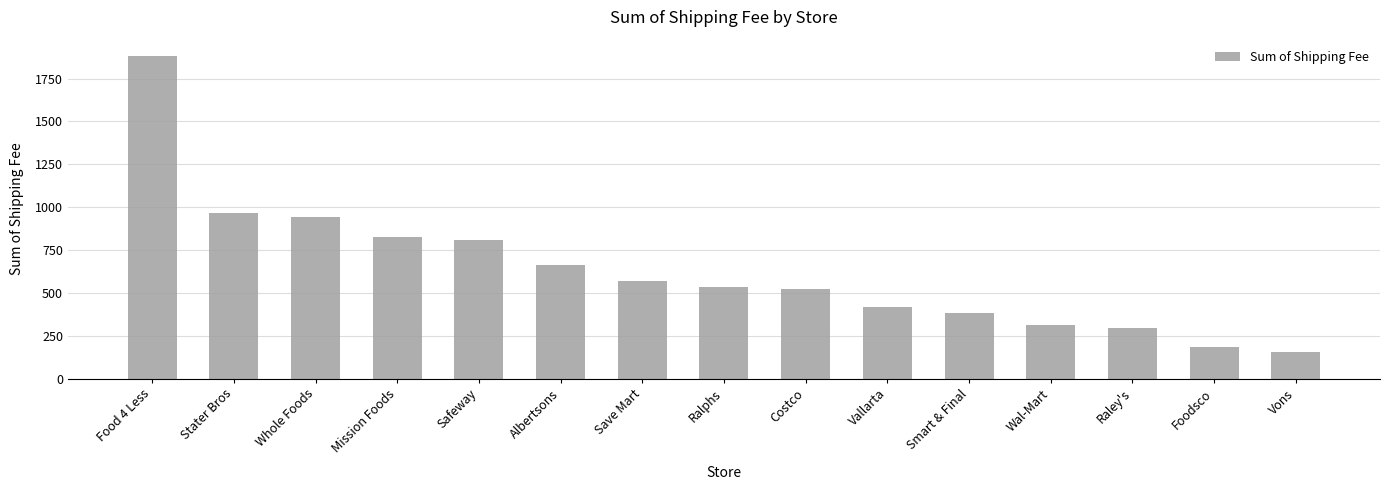

What is the difference between the second highest and minimum values?

812.1